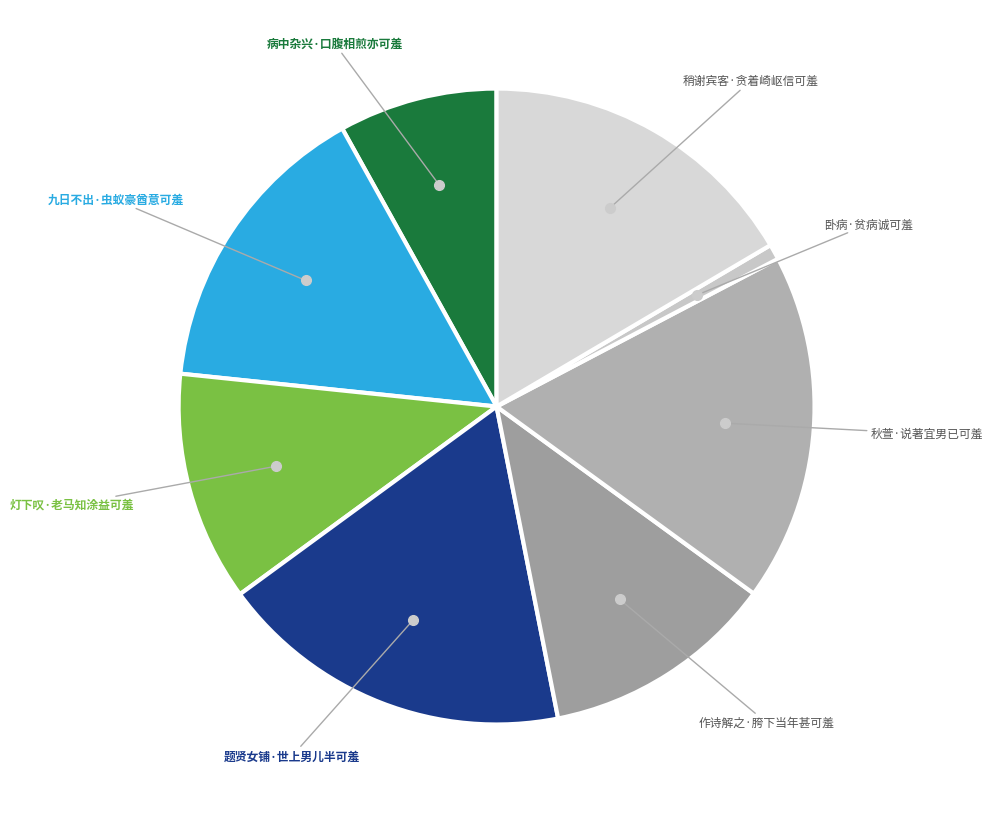

The 卧病·贫病诚可羞 slice represents 11% of the pie. True or false?

False